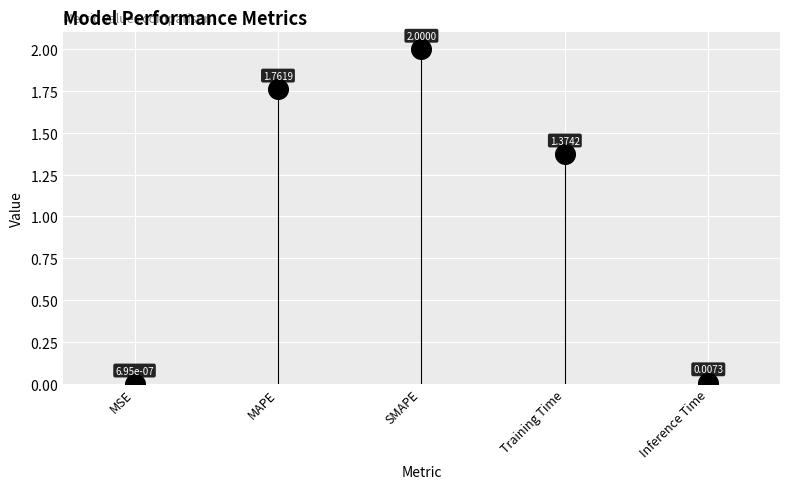

What is the average Y value?

1.0